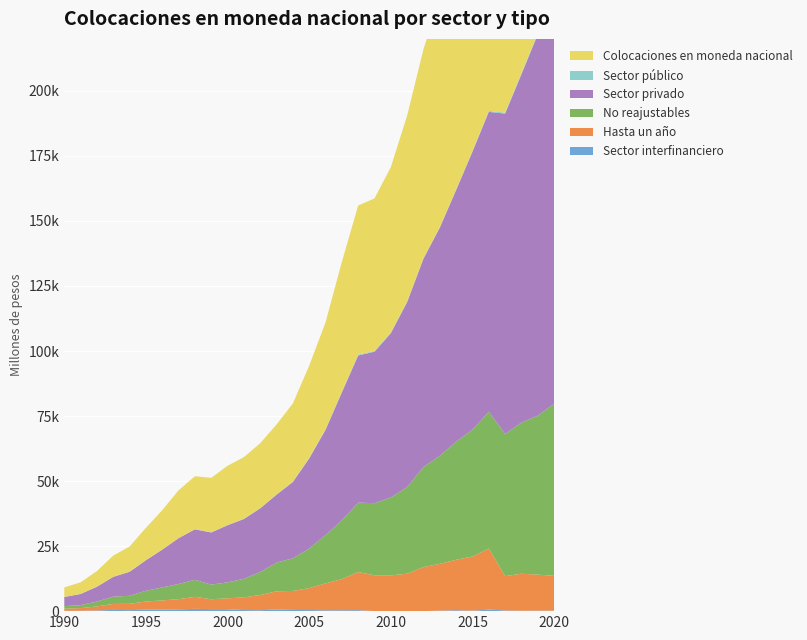

Reading left to right, extract all data points from this chart.

Sector interfinanciero: 1990=116	1991=134	1992=260	1993=485	1994=382	1995=596	1996=575	1997=708	1998=872	1999=775	2000=768	2001=415	2002=350	2003=625	2004=462	2005=419	2006=340	2007=349	2008=380	2009=30	2010=39	2011=37	2012=26	2013=183	2014=352	2015=179	2016=592	2017=273	2018=149	2019=194	2020=167
Hasta un año: 1990=850	1991=1014	1992=1561	1993=2289	1994=2431	1995=3127	1996=3545	1997=3899	1998=4631	1999=3796	2000=4162	2001=4888	2002=5856	2003=6999	2004=7309	2005=8417	2006=10336	2007=11961	2008=14642	2009=13742	2010=13722	2011=14359	2012=16910	2013=18001	2014=19380	2015=20823	2016=23488	2017=13177	2018=14232	2019=13837	2020=13414
No reajustables: 1990=958	1991=1177	1992=1878	1993=2802	1994=3092	1995=4113	1996=5006	1997=5824	1998=6542	1999=5619	2000=6127	2001=7102	2002=8842	2003=11031	2004=12558	2005=15222	2006=18563	2007=22590	2008=26704	2009=27732	2010=29936	2011=33298	2012=38481	2013=41547	2014=45406	2015=48802	2016=52553	2017=54660	2018=58113	2019=61106	2020=66178
Sector privado: 1990=3505	1991=4271	1992=5687	1993=7610	1994=9229	1995=11740	1996=14526	1997=17621	1998=19402	1999=20043	2000=21975	2001=23011	2002=24486	2003=26112	2004=29325	2005=34625	2006=40460	2007=49184	2008=56570	2009=58236	2010=63136	2011=71143	2012=80093	2013=87704	2014=96758	2015=106824	2016=115308	2017=123156	2018=133919	2019=146540	2020=156421
Sector público: 1990=41	1991=40	1992=38	1993=41	1994=46	1995=48	1996=34	1997=42	1998=69	1999=97	2000=48	2001=103	2002=78	2003=114	2004=199	2005=280	2006=235	2007=279	2008=321	2009=294	2010=327	2011=253	2012=209	2013=233	2014=271	2015=310	2016=355	2017=396	2018=456	2019=513	2020=615
Colocaciones en moneda nacional: 1990=3664	1991=4446	1992=5985	1993=8143	1994=9663	1995=12406	1996=15138	1997=18372	1998=20350	1999=20919	2000=22799	2001=23702	2002=24945	2003=26880	2004=30014	2005=35384	2006=41060	2007=49885	2008=57335	2009=58645	2010=63530	2011=71446	2012=80334	2013=88124	2014=97388	2015=107321	2016=116282	2017=123862	2018=134568	2019=147337	2020=157309